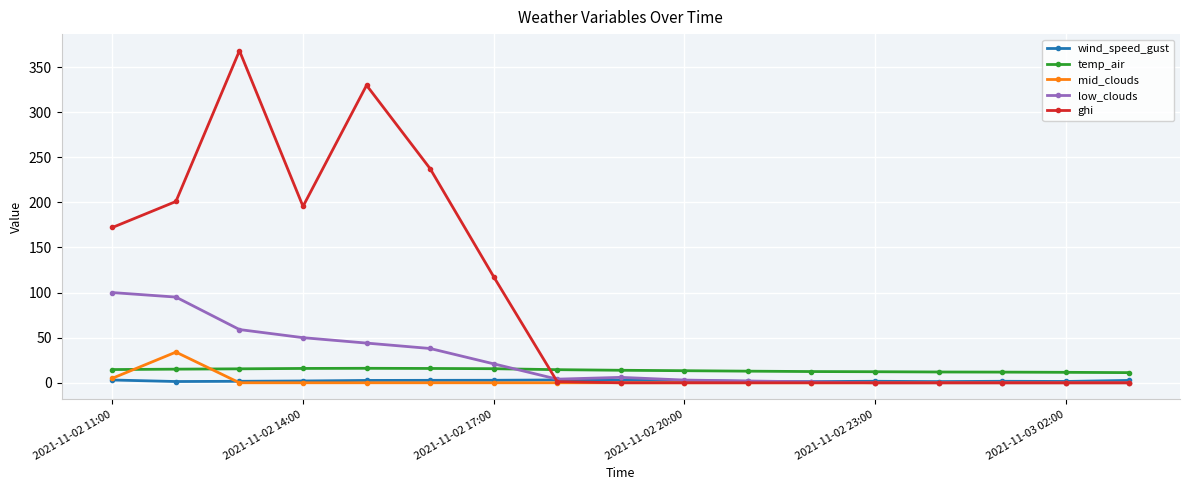

What is the value of the temp_air point at the 3rd from the left?

15.5